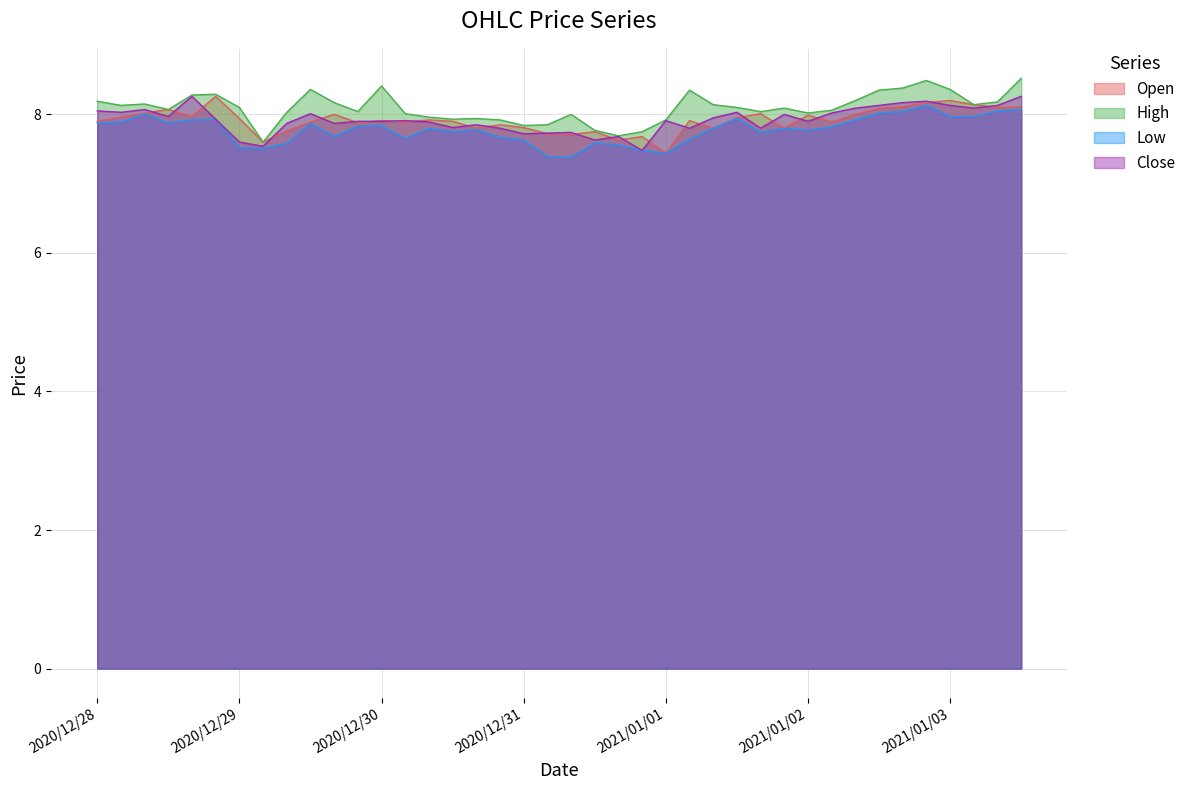

What is the total value across all series at 2020/12/29?

31.2